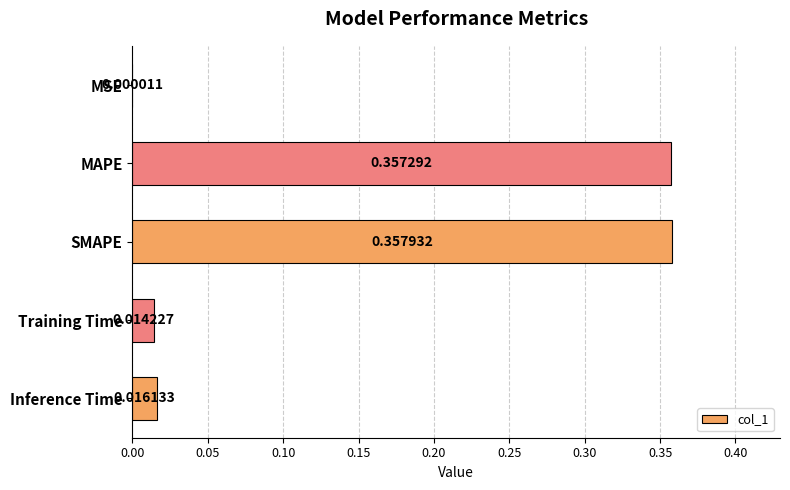

What is the change in value from MAPE to Inference Time?

-0.3